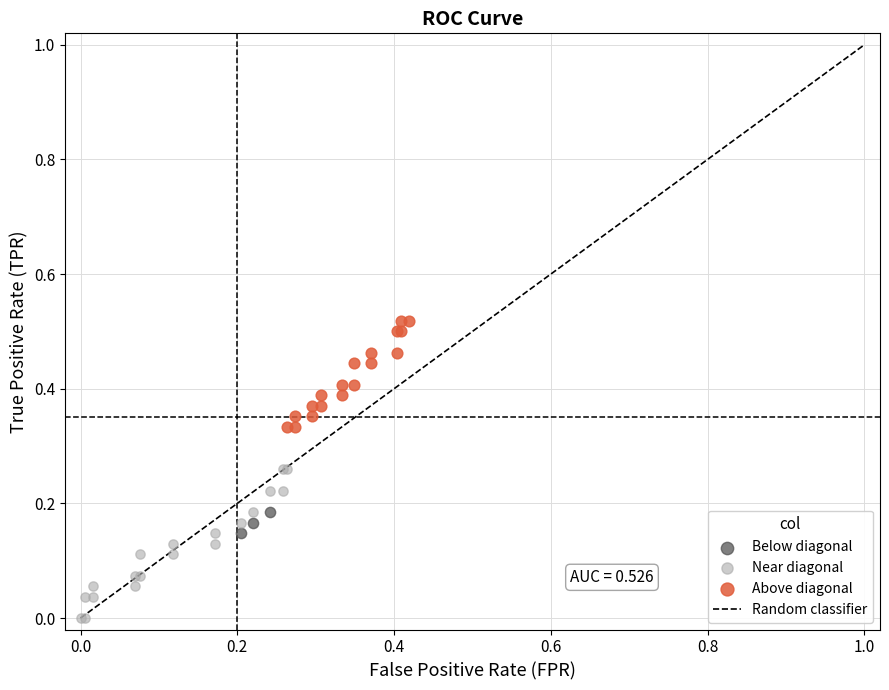

Which series contains the highest Y value?

Above diagonal